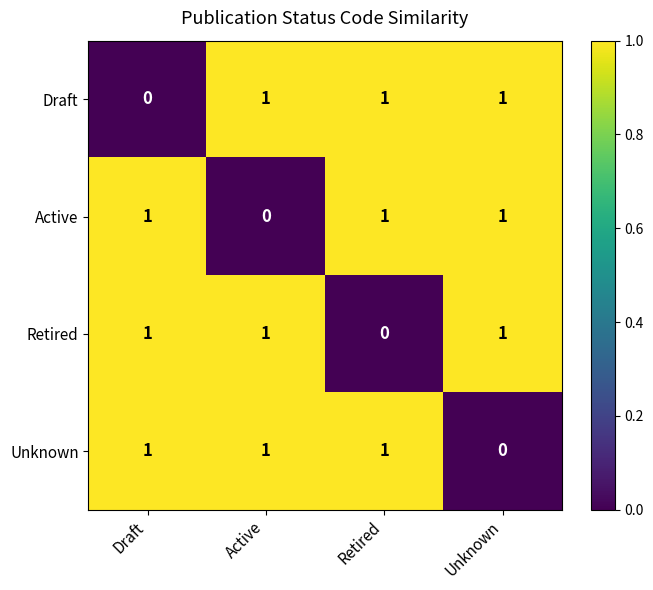

What is the sum of all Draft values?

3